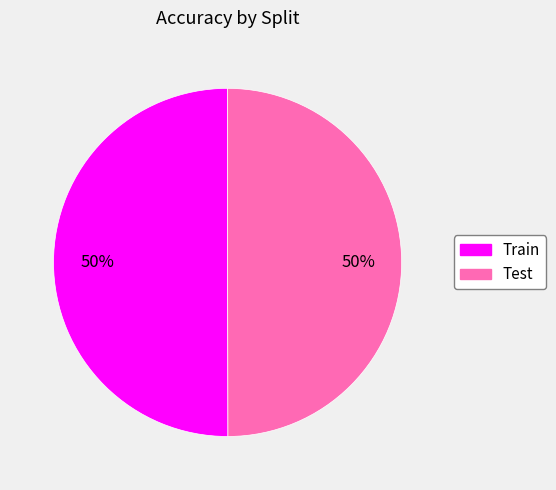

To the nearest percent, what is the average slice percentage?

50%